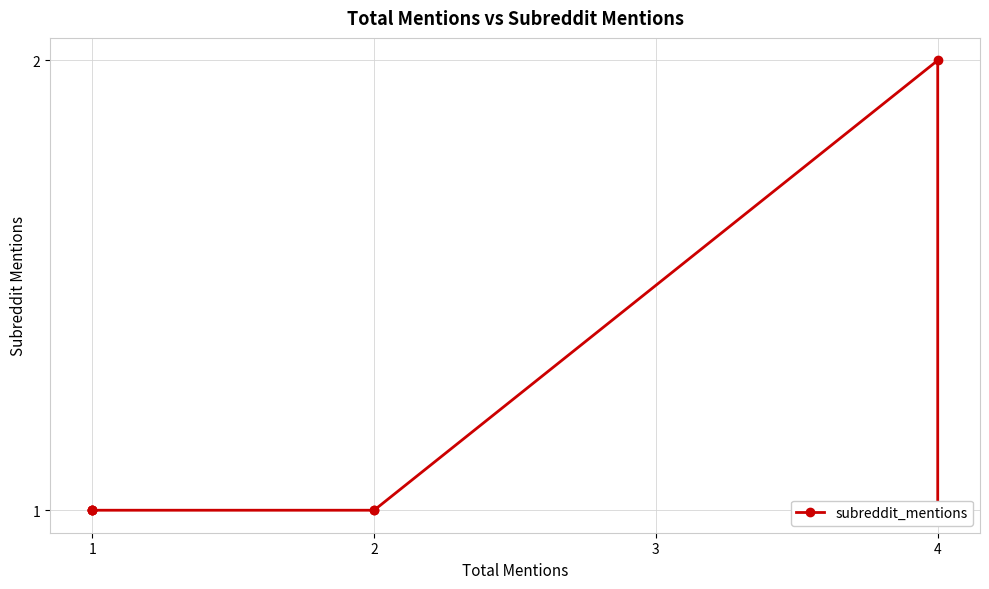

What is the maximum value shown in the chart?

2